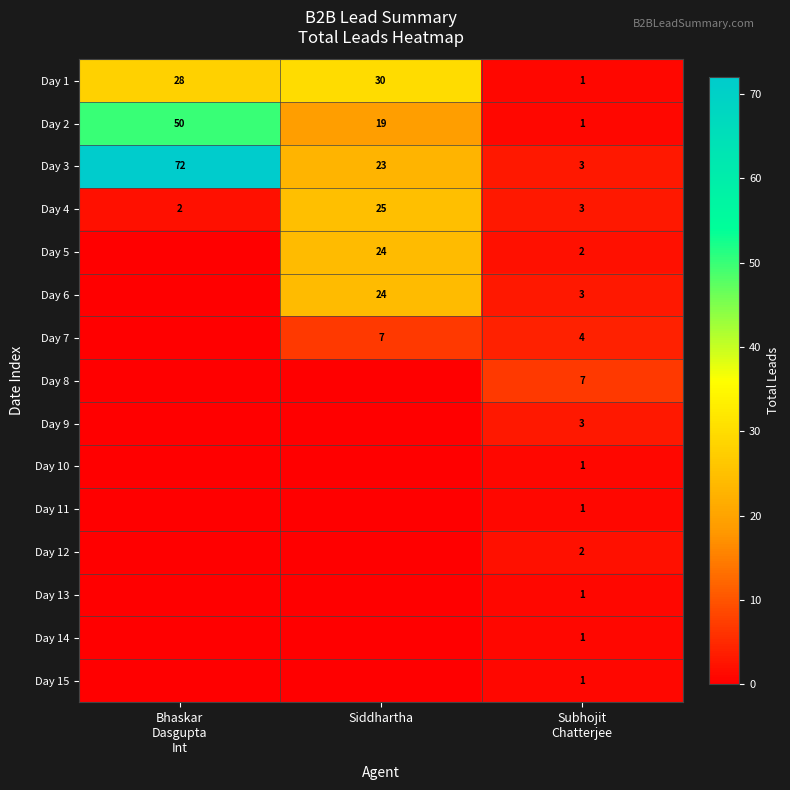

Where does the Day 4 series first go above 3?

Siddhartha